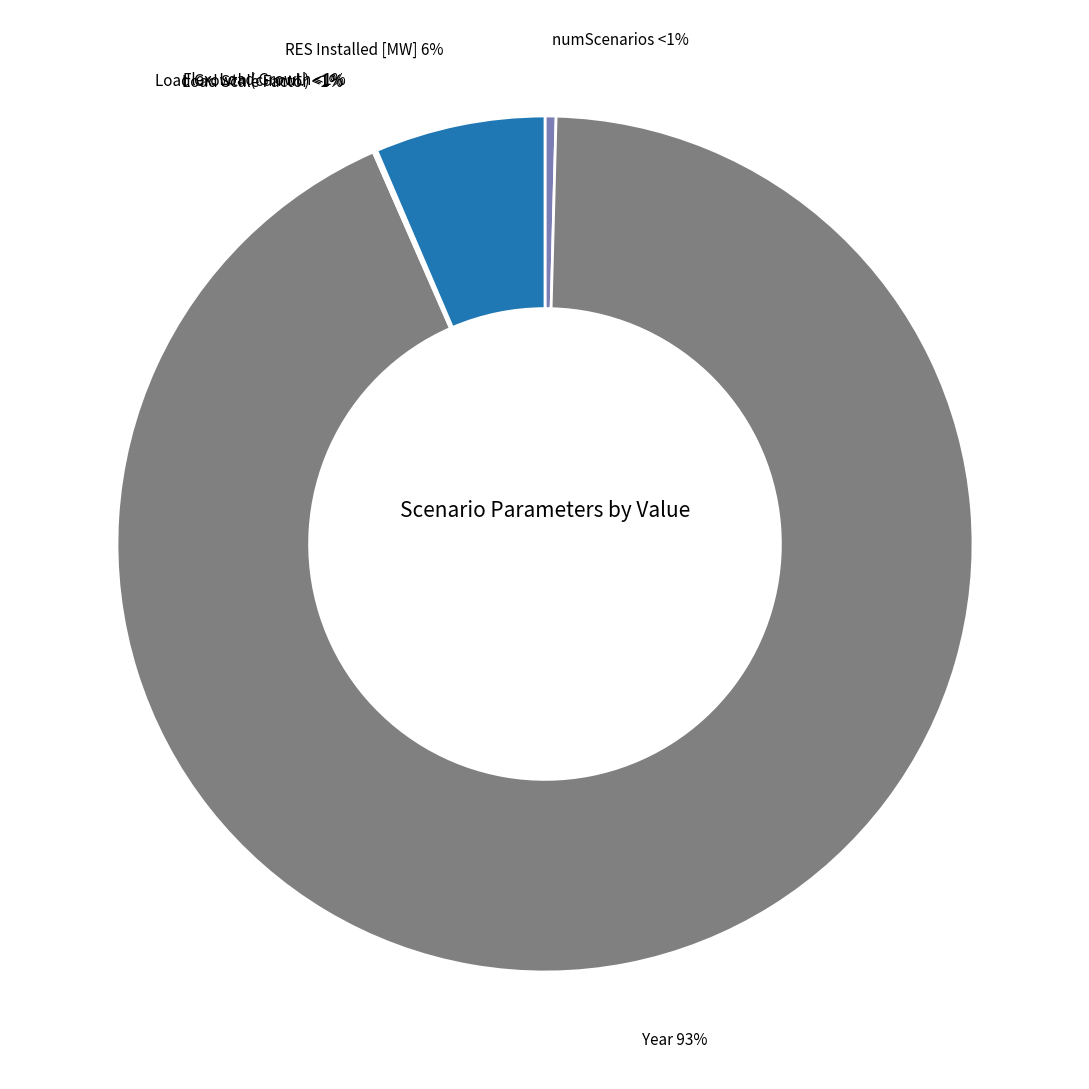

What is the change in value from Load Scale Factor to RES Installed [MW]?

+139.0